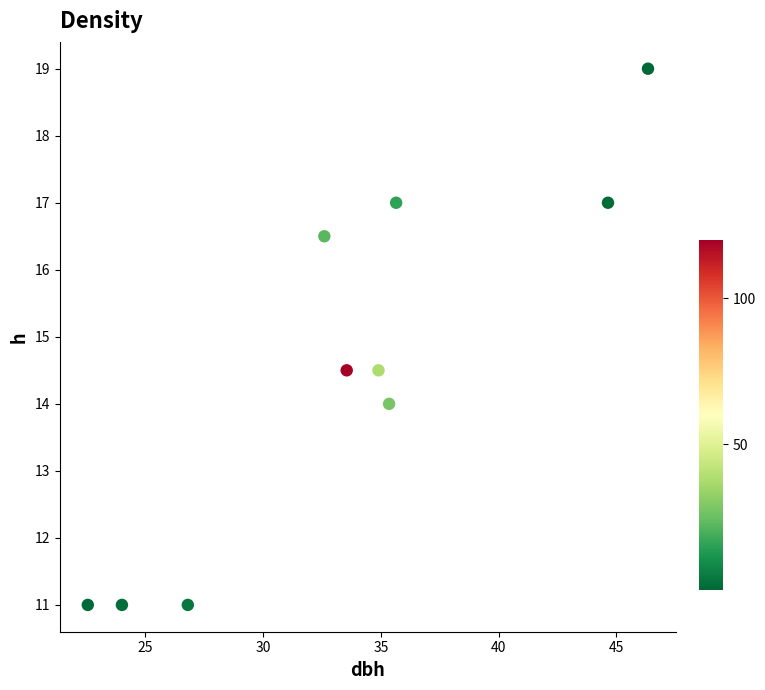

What is the range of X values (max minus min)?

23.8